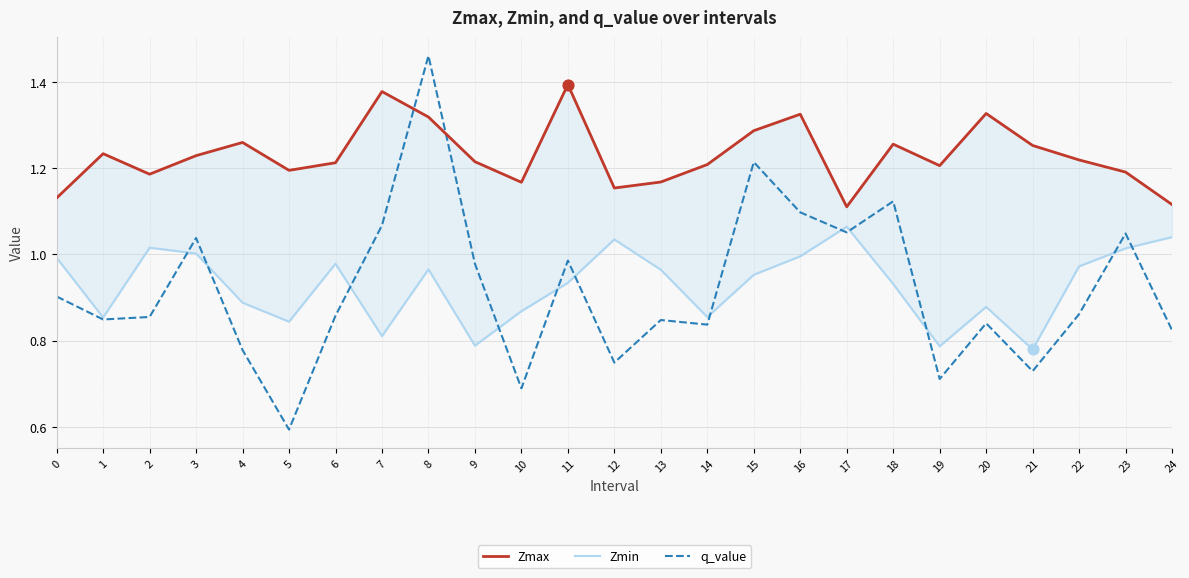

Which series reaches the maximum Y coordinate?

q_value